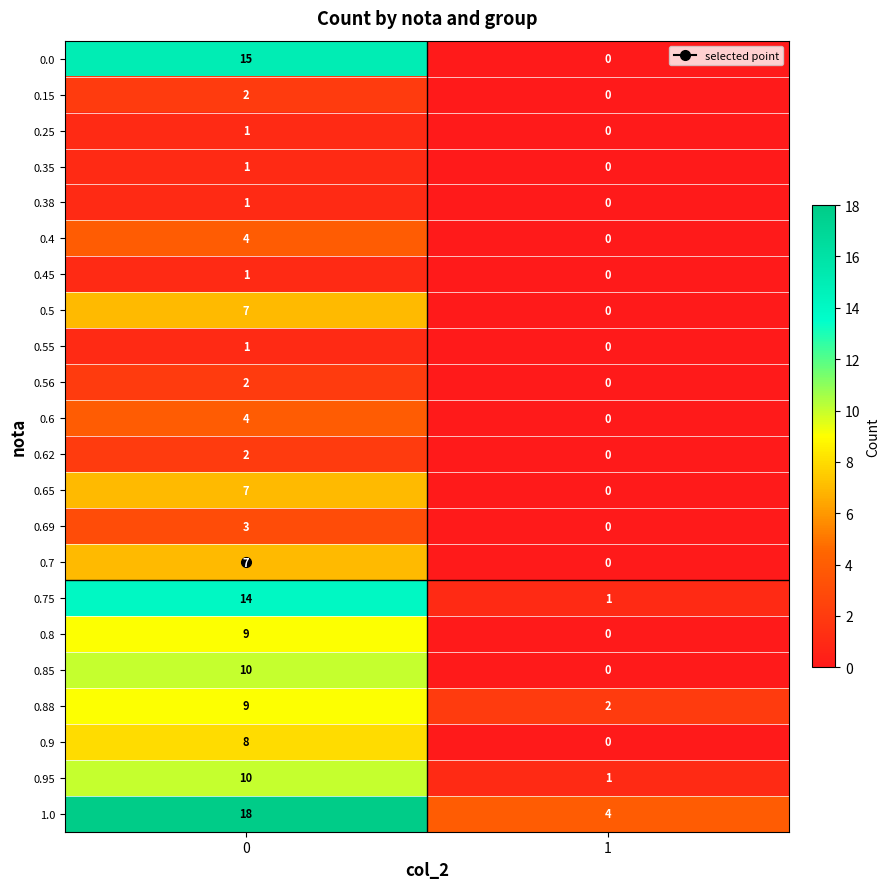

Between 0 and 1, which series saw the biggest shift?

0.0